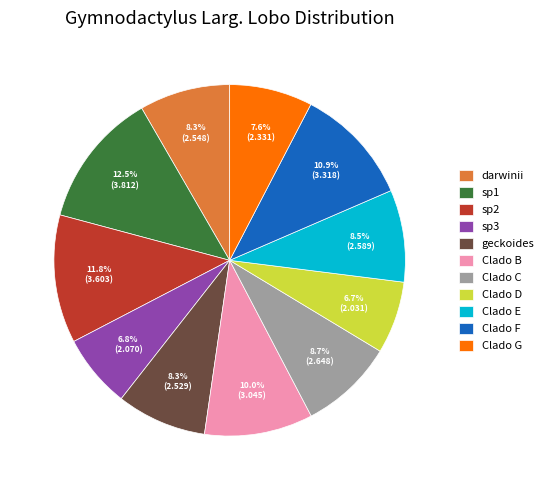

How many slices are in this pie chart?

11